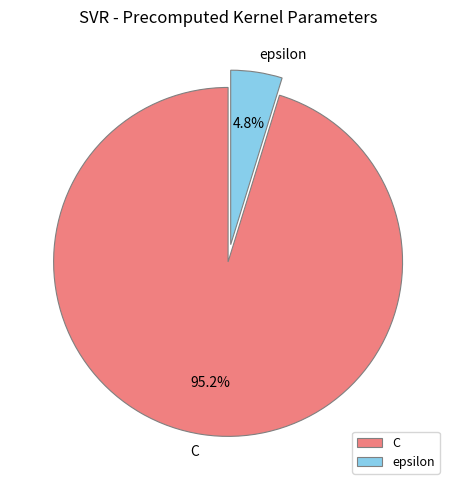

The C slice represents 95% of the pie. True or false?

True